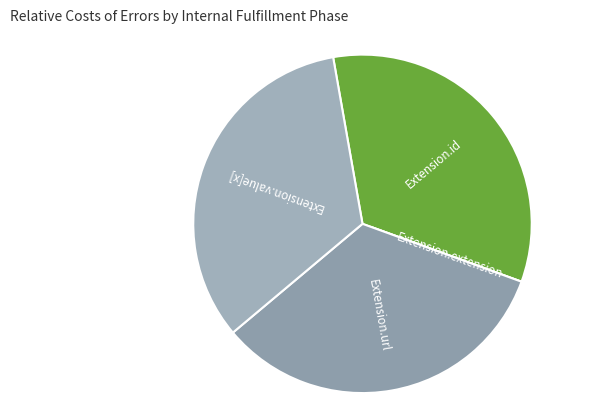

Approximately how many times larger is the value at Extension.id compared to Extension.value[x]?

1.0